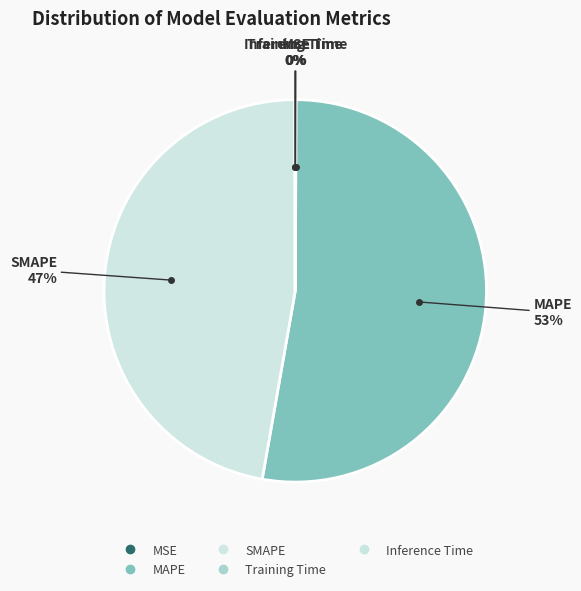

To the nearest percent, what is the difference between the largest and smallest slice percentages?

53%